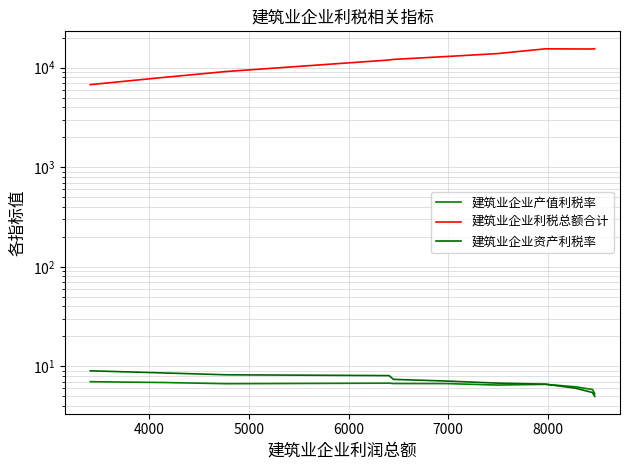

The value of 建筑业企业产值利税率 at 7000 is 6.7. True or false?

True